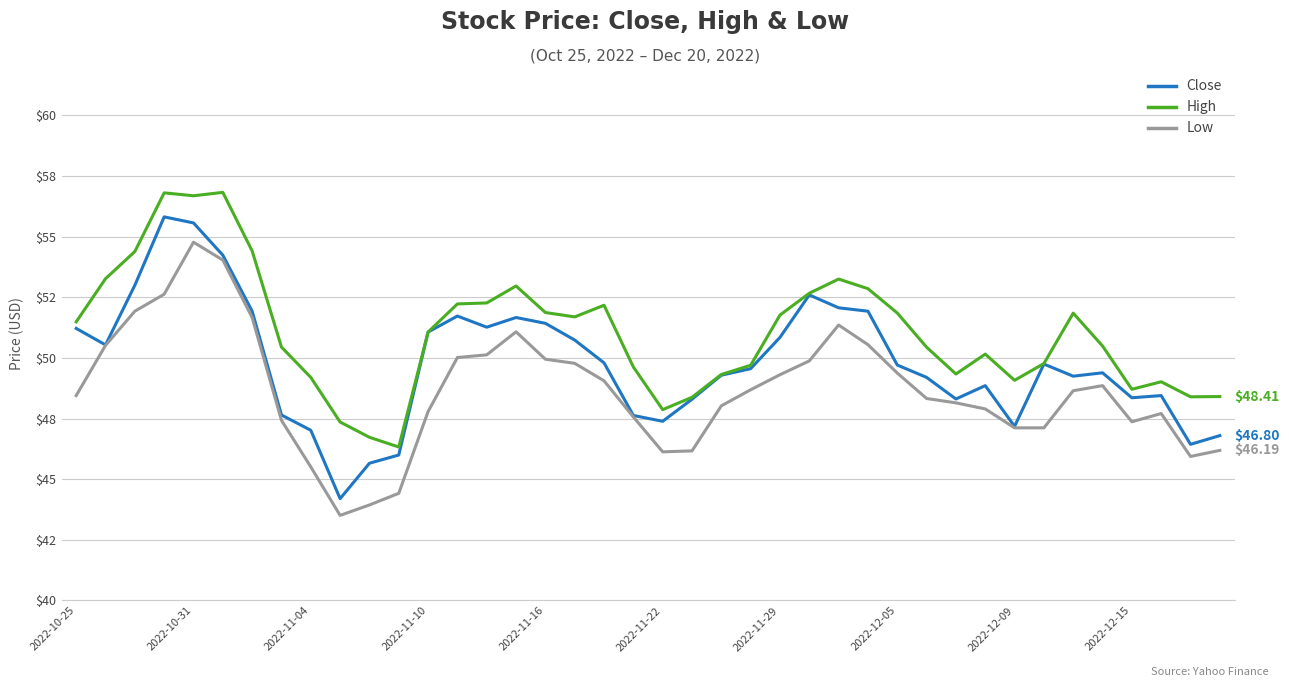

At which label is Close closest to 50?

18